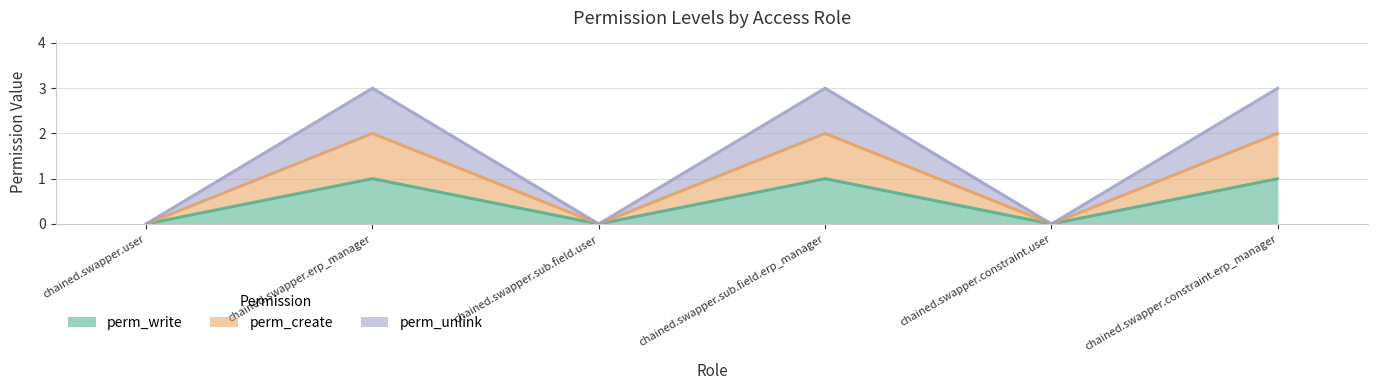

The perm_unlink series shows 1 at chained.swapper.sub.field.user. True or false?

False